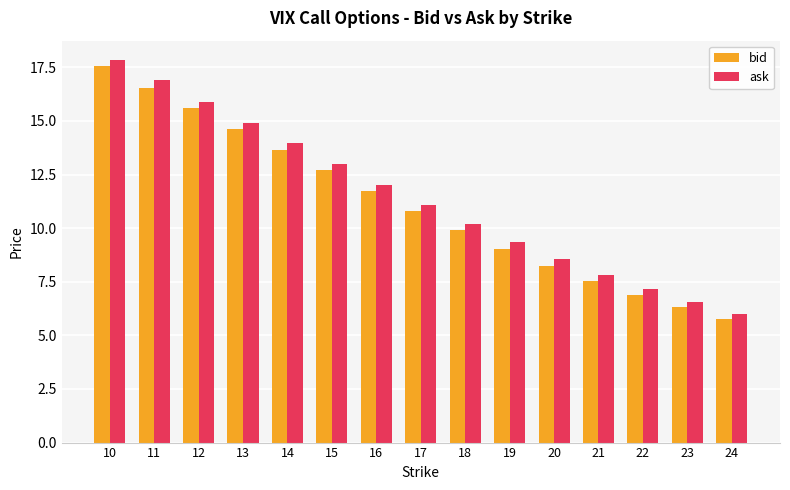

How many values in the bid series are below 10?

7